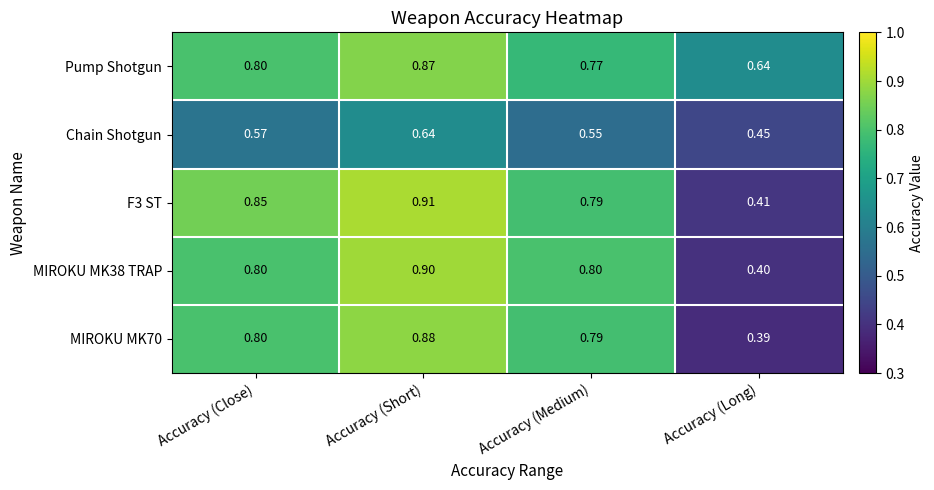

At which label is Chain Shotgun closest to 0?

Accuracy (Long)